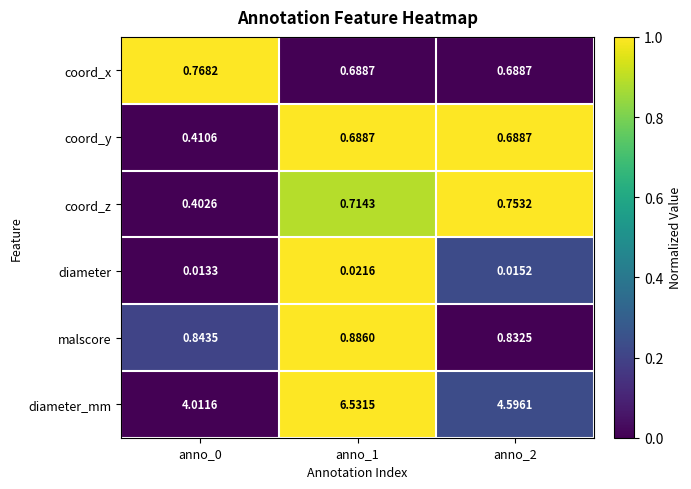

Which series has the widest spread of values?

diameter_mm